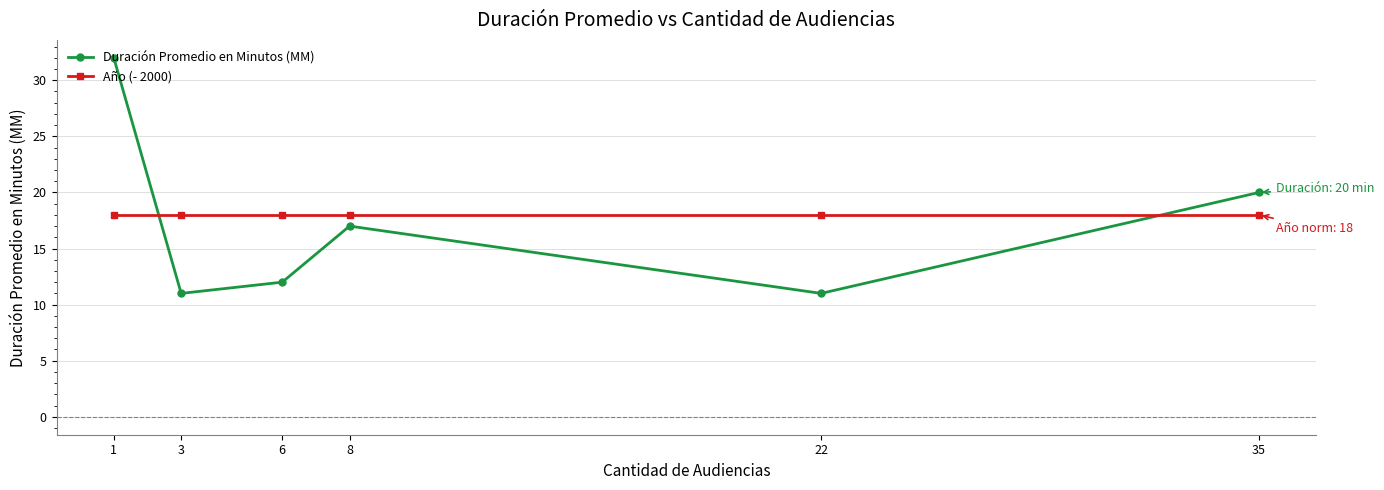

Where does the Duración Promedio en Minutos (MM) series first go above 17?

1